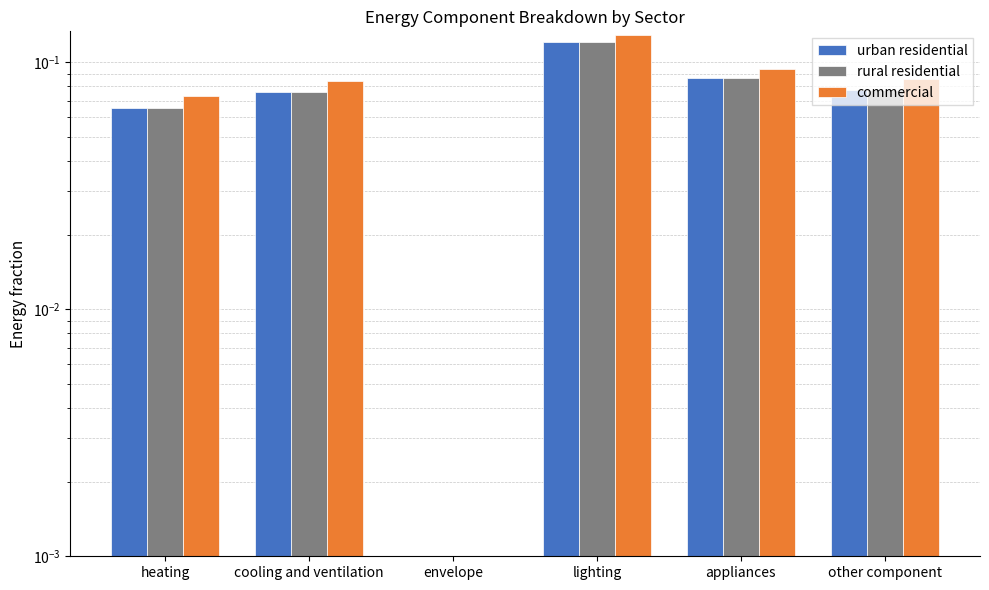

What are all the series names shown in the legend?

urban residential, rural residential, commercial